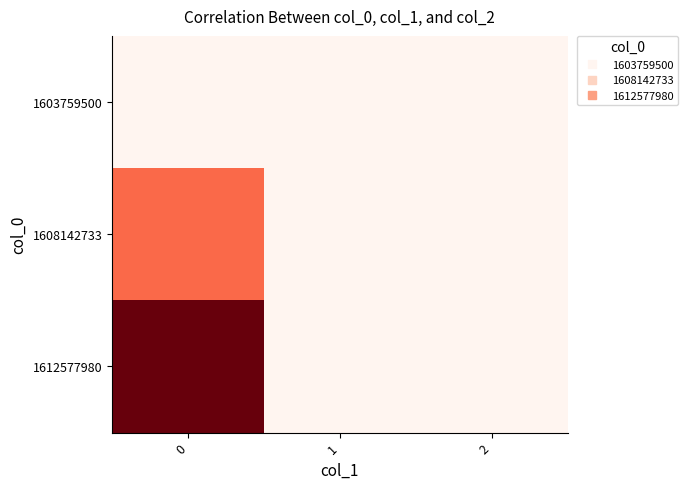

Reading left to right, transcribe all the data shown in this chart.

1603759500: 0=0	1=0	2=0
1608142733: 0=1	1=0	2=0
1612577980: 0=2	1=0	2=0